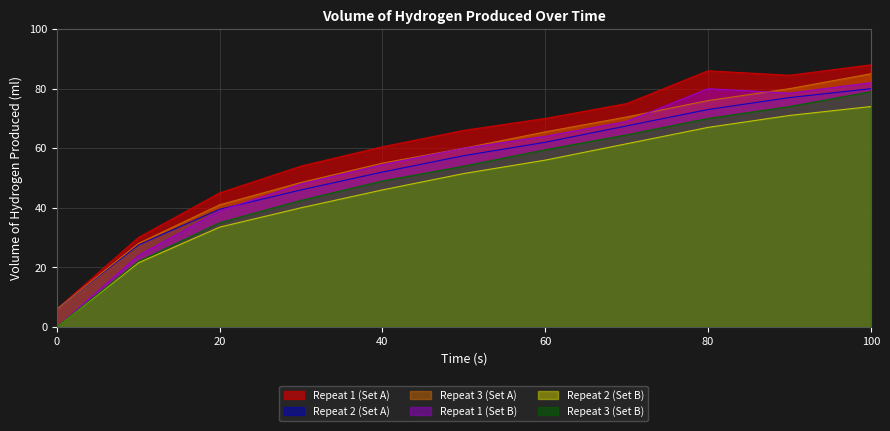

How many values in the Repeat 1 (Set A) series exceed 66?

5